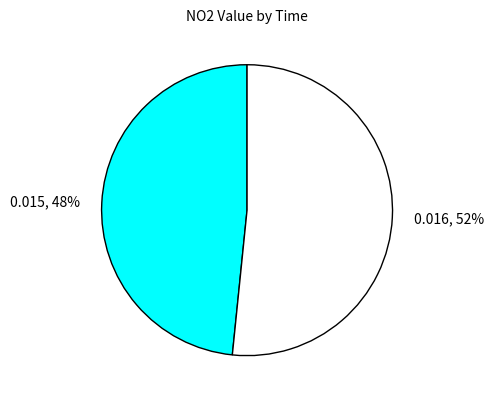

Is there a majority slice in this chart?

Yes